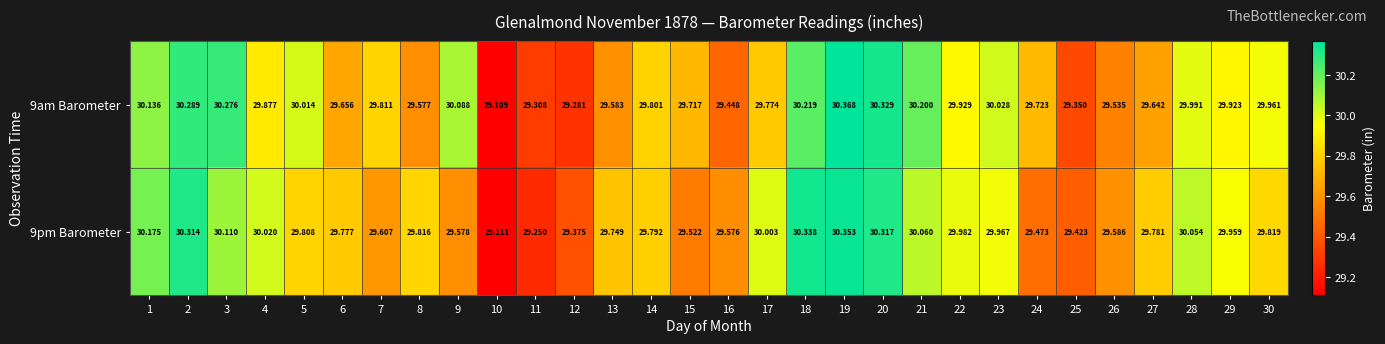

Is the value of 9pm Barometer at 16 greater than the value of 9am Barometer at 11?

Yes